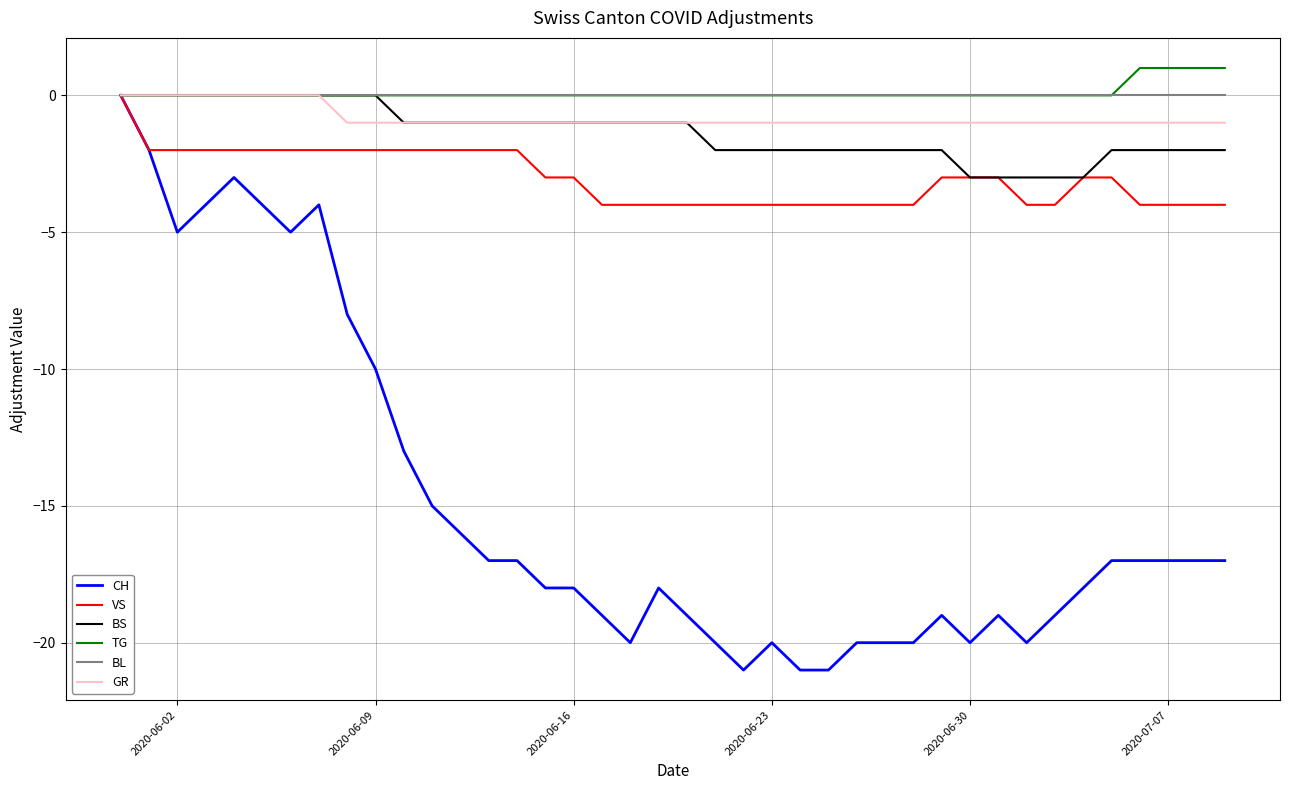

Count the TG values in the range 0 to 1.

40